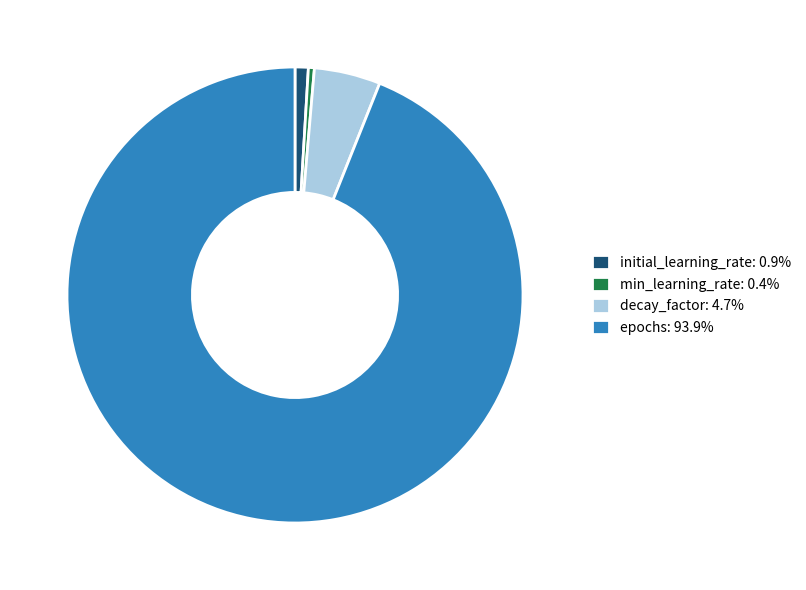

Which category has the biggest portion of the pie?

epochs